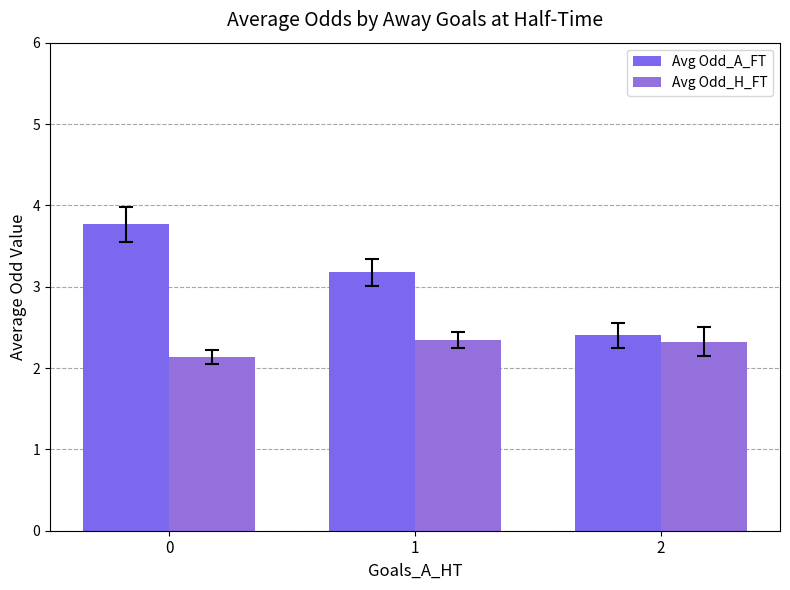

How many categories are shown in the chart?

3